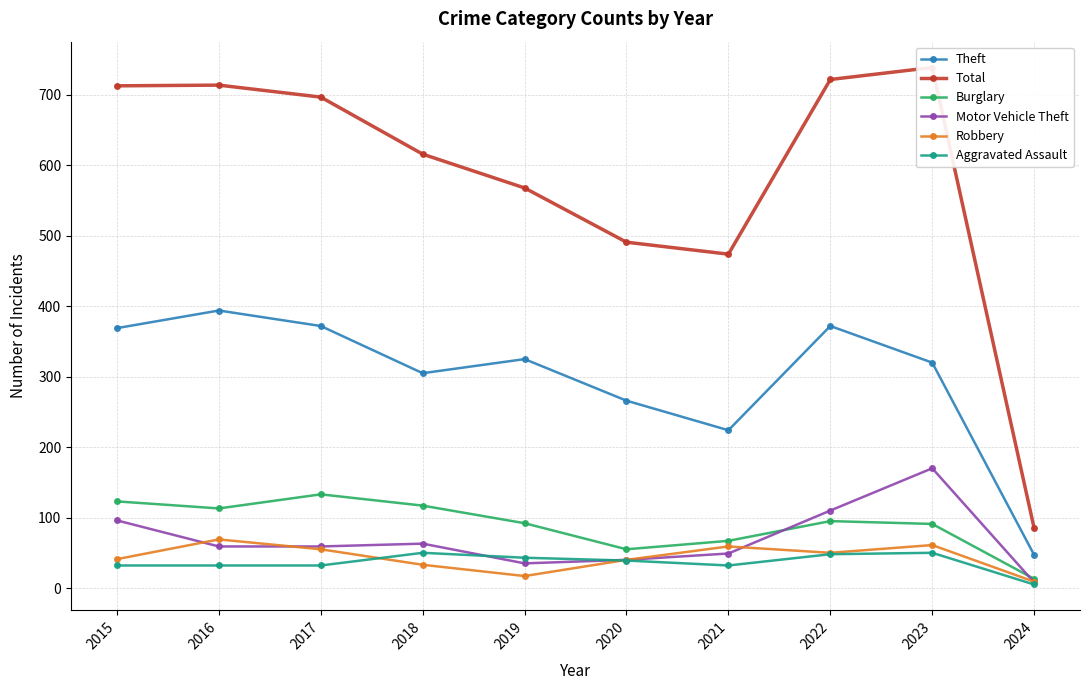

How many lines are shown in the chart?

6